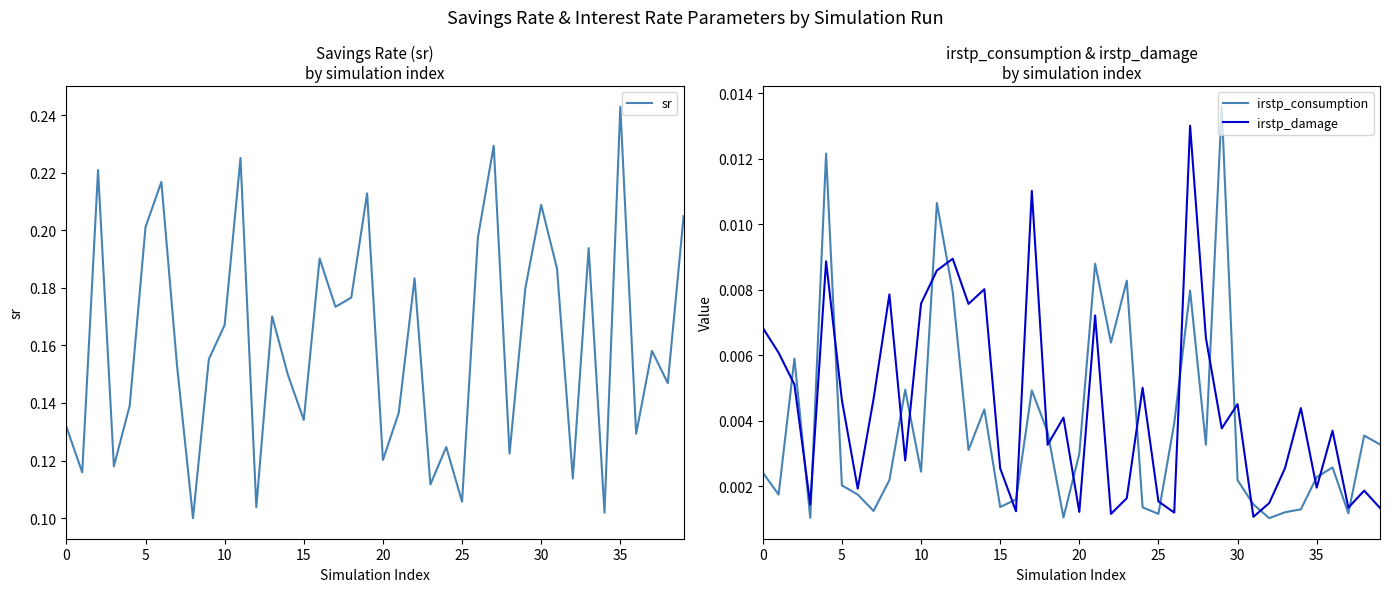

True or false: sr and irstp_damage cross at least once.

False